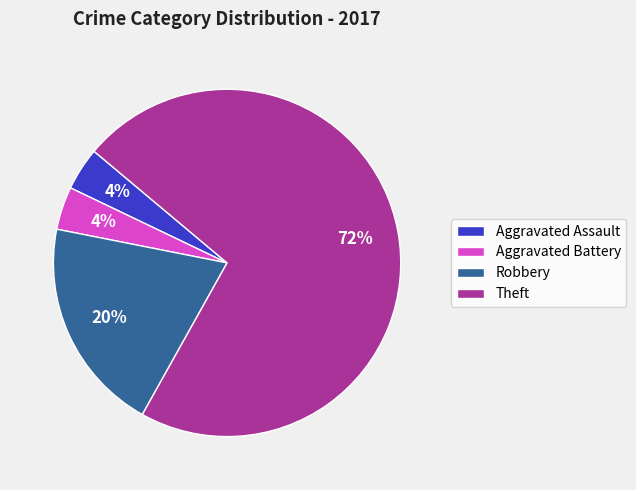

What percentage is the Aggravated Battery slice, to the nearest percent?

4%